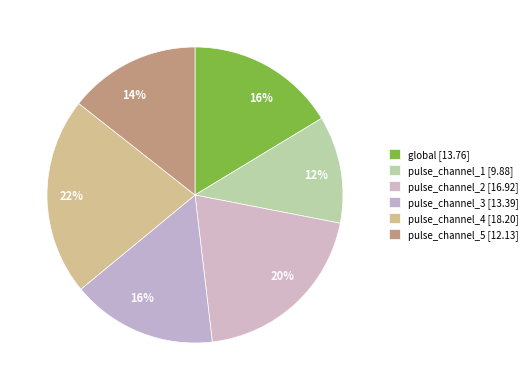

Which category has the smallest portion of the pie?

pulse_channel_1